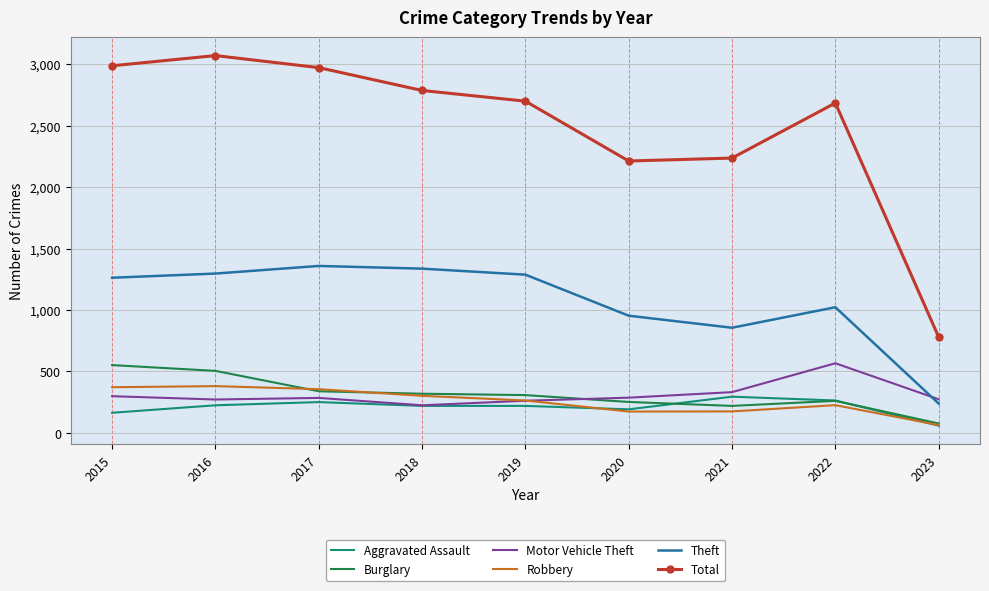

Which series has the widest spread of values?

Total